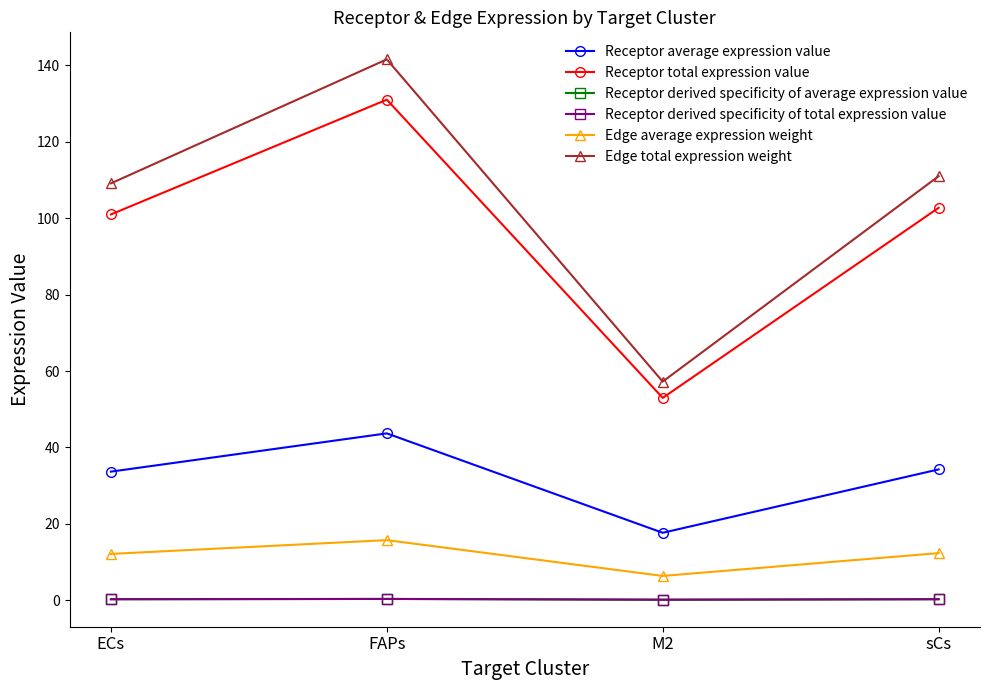

What position from the left is sCs?

4